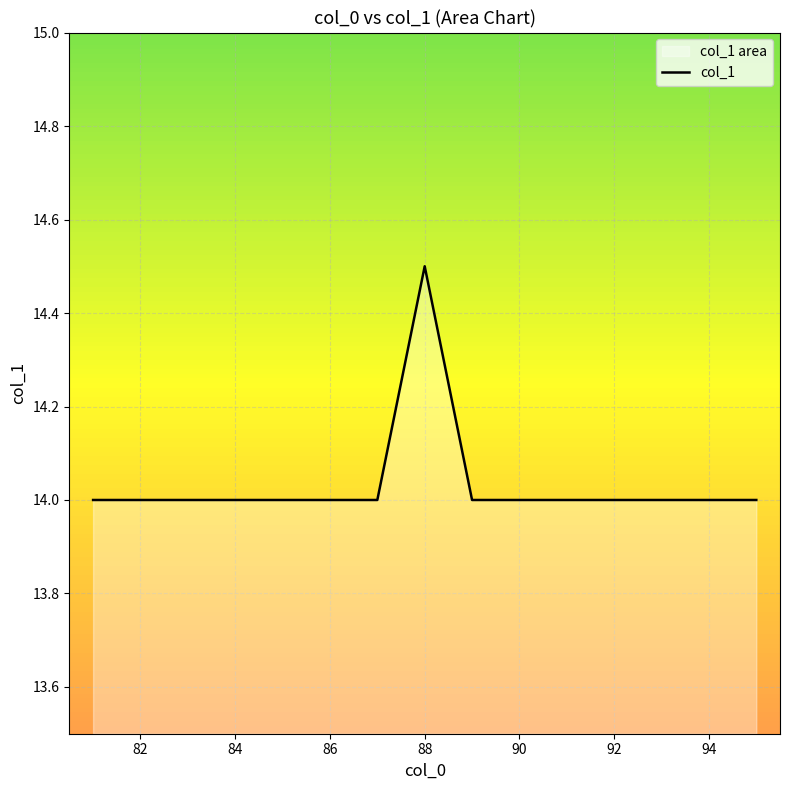

What value does the data have at 86?

14.0